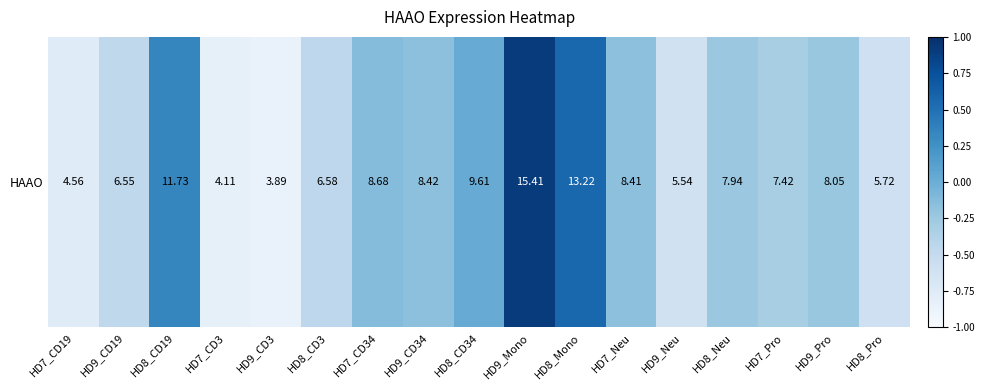

Rank the categories by value from highest to lowest.

HD9_Mono, HD8_Mono, HD8_CD19, HD8_CD34, HD7_CD34, HD9_CD34, HD7_Neu, HD9_Pro, HD8_Neu, HD7_Pro, HD8_CD3, HD9_CD19, HD8_Pro, HD9_Neu, HD7_CD19, HD7_CD3, HD9_CD3